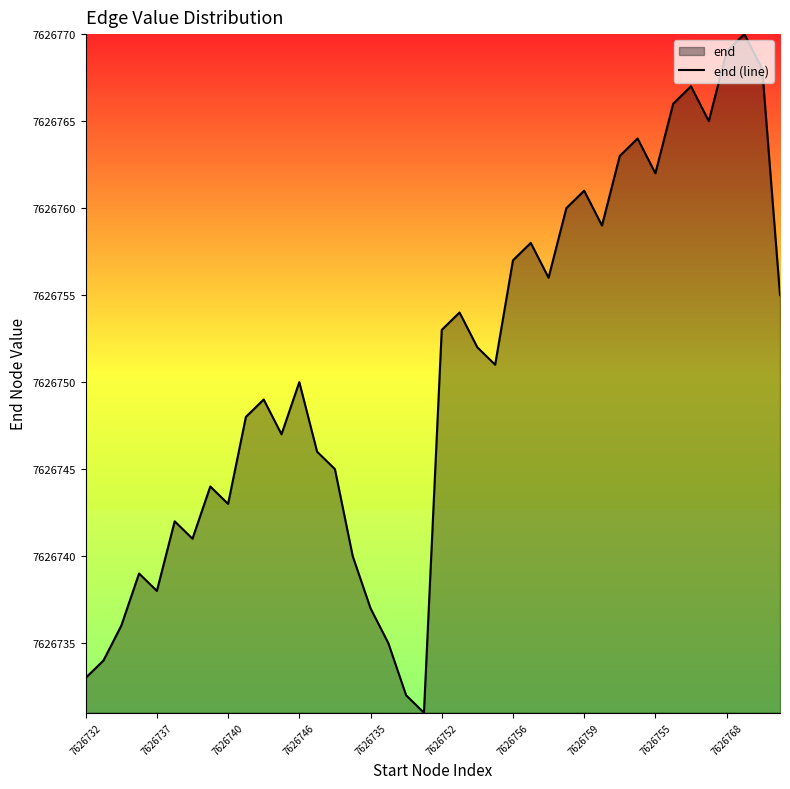

Reading left to right, extract all data points from this chart.

7626733	7626734	7626736	7626739	7626738	7626742	7626741	7626744	7626743	7626748	7626749	7626747	7626750	7626746	7626745	7626740	7626737	7626735	7626732	7626731	7626753	7626754	7626752	7626751	7626757	7626758	7626756	7626760	7626761	7626759	7626763	7626764	7626762	7626766	7626767	7626765	7626769	7626770	7626768	7626755